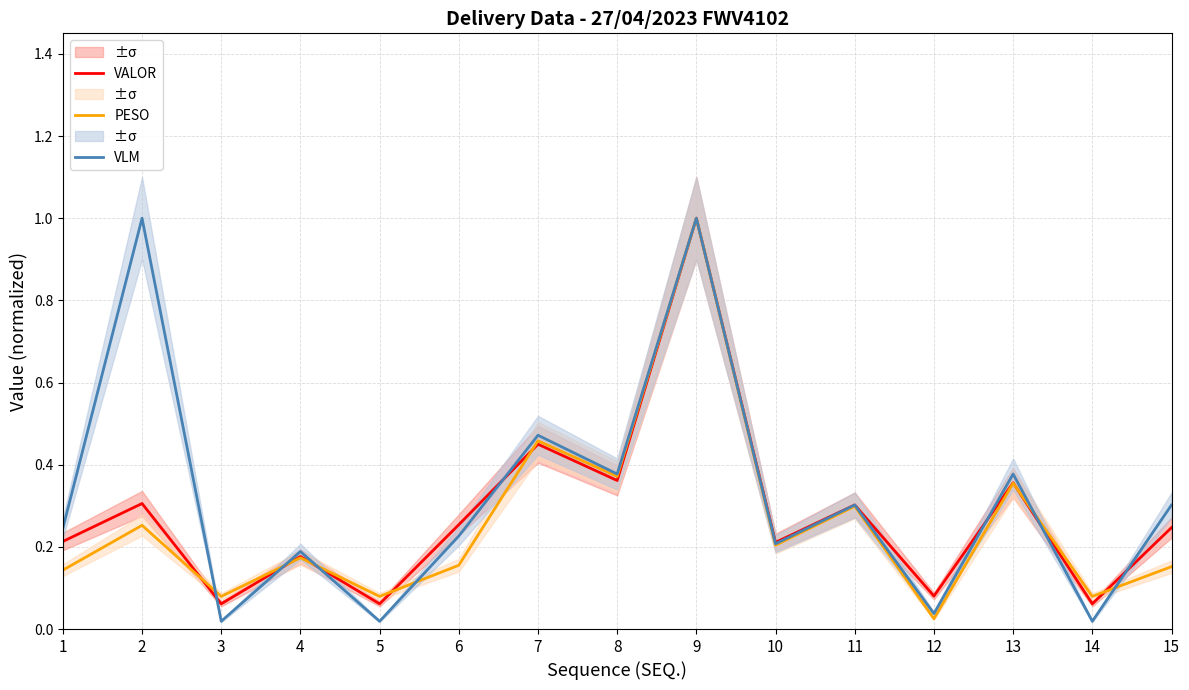

What is the sum of the VALOR values at 1 and 3?

0.3